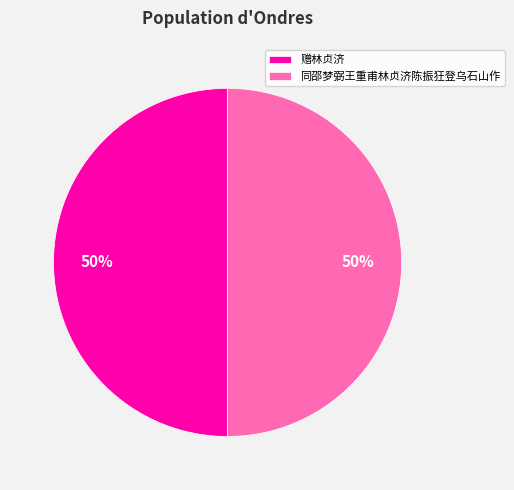

True or false: 赠林贞济 accounts for 50% of the total.

True